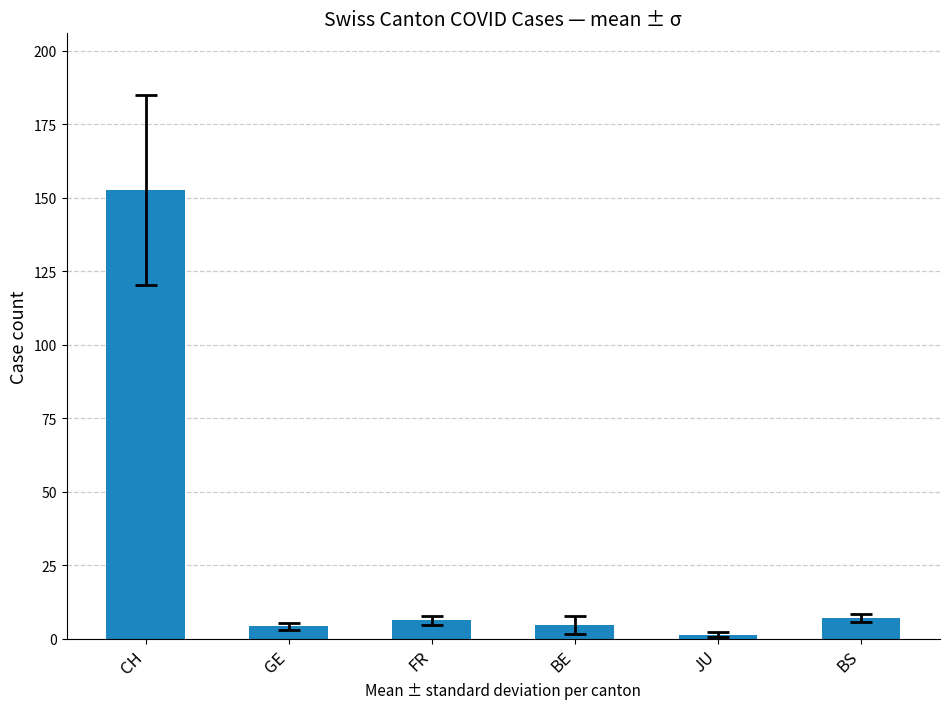

At which label does the data first exceed 6?

CH